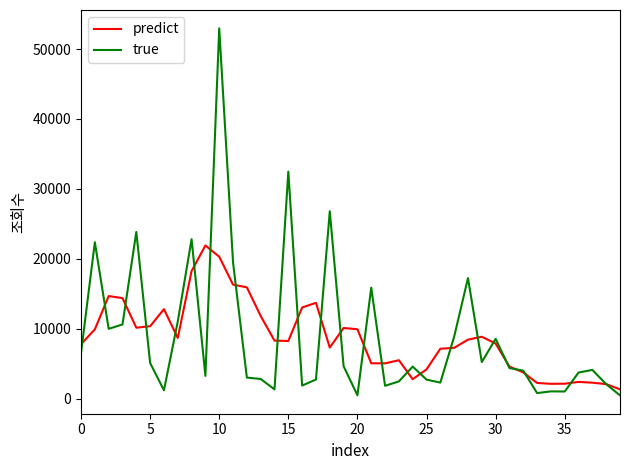

What are all the series names shown in the legend?

predict, true